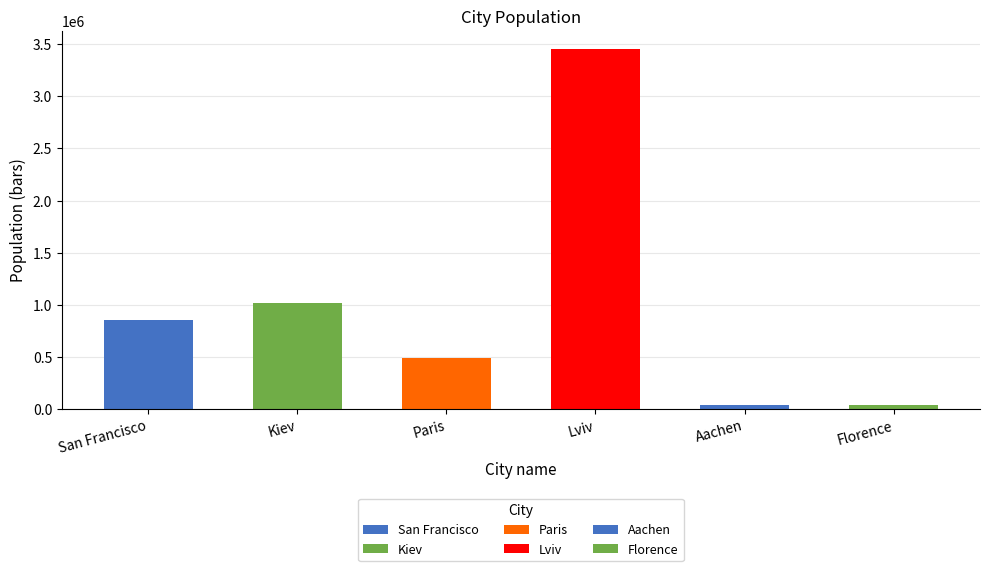

The chart shows a value of 35345 at Aachen. True or false?

True